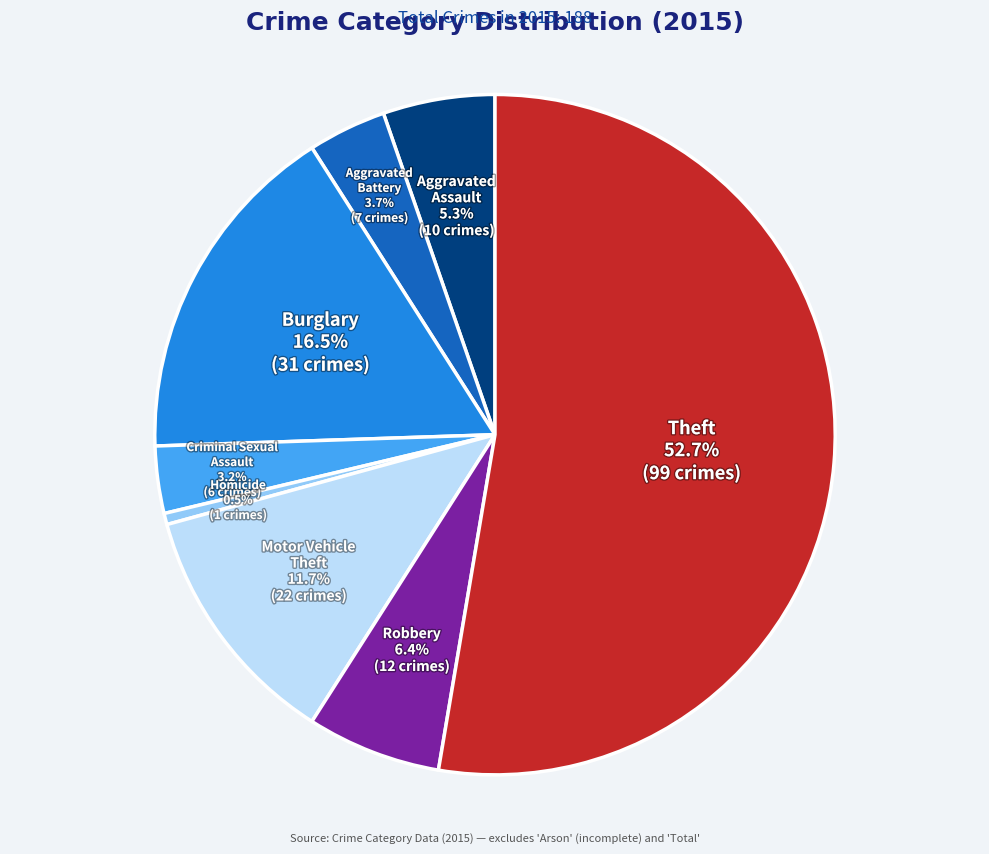

Is there a majority slice in this chart?

Yes